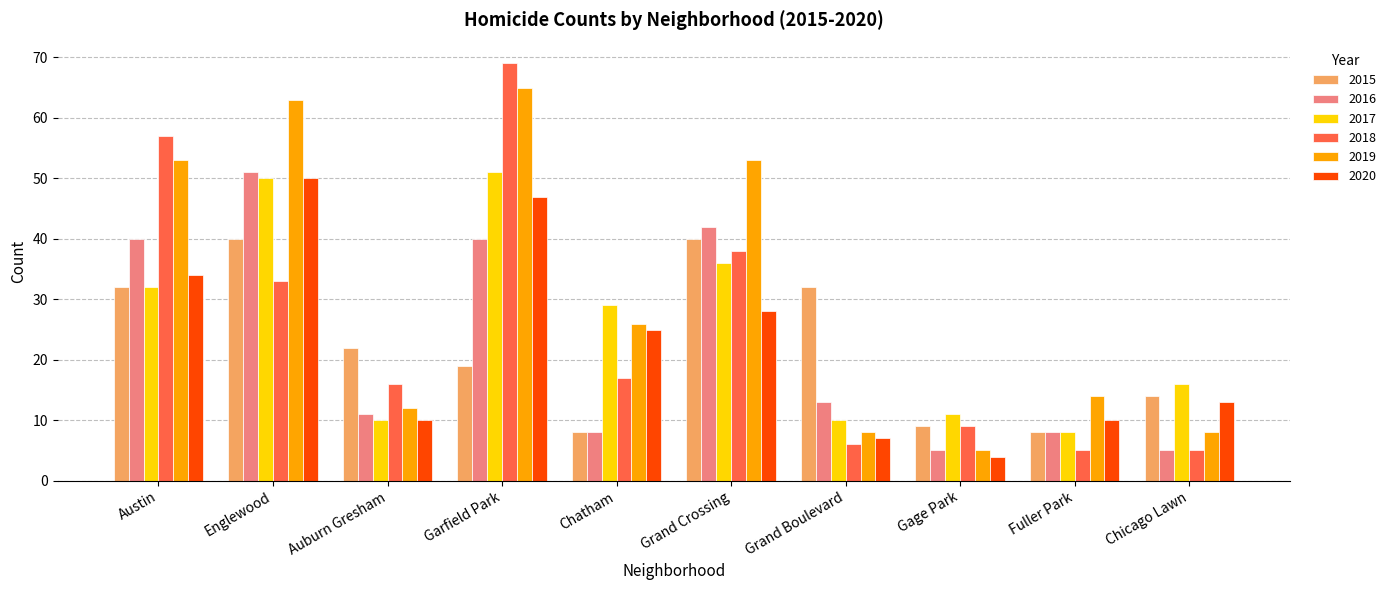

Reading left to right, what are all the values shown in this chart?

2015: 32	40	22	19	8	40	32	9	8	14
2016: 40	51	11	40	8	42	13	5	8	5
2017: 32	50	10	51	29	36	10	11	8	16
2018: 57	33	16	69	17	38	6	9	5	5
2019: 53	63	12	65	26	53	8	5	14	8
2020: 34	50	10	47	25	28	7	4	10	13